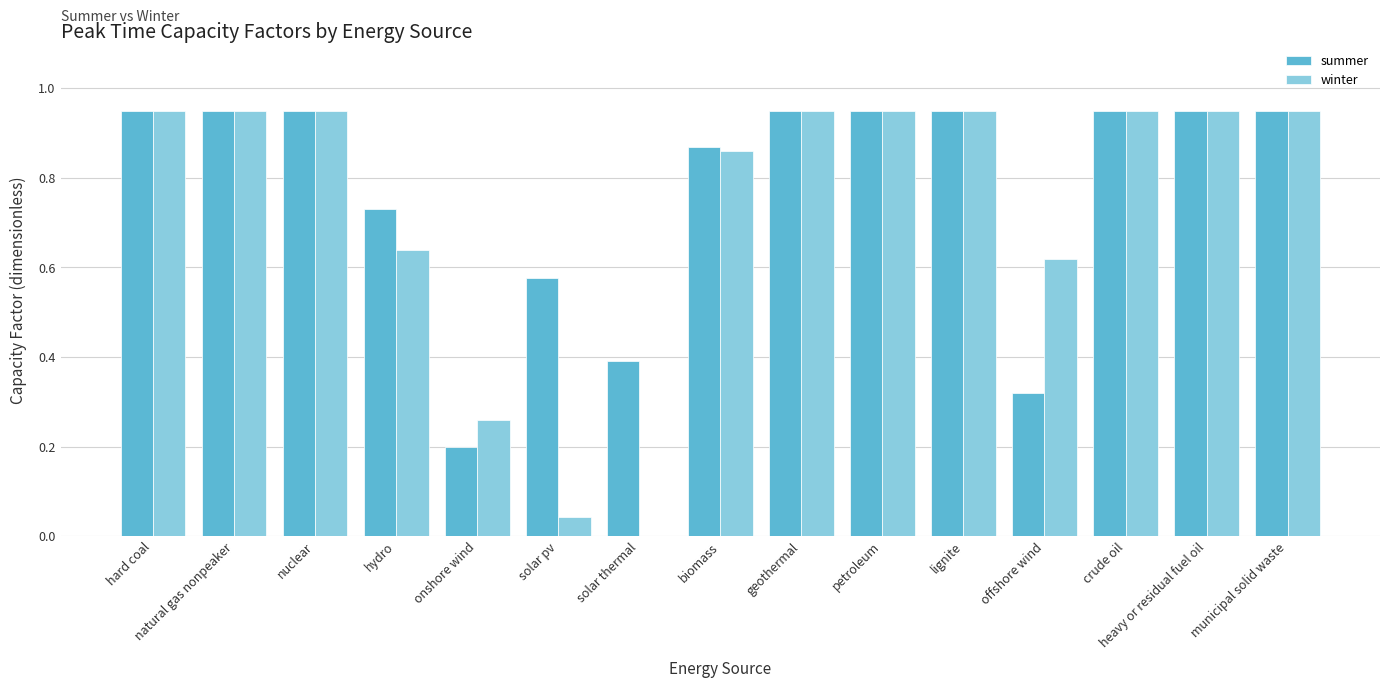

Which series has the widest spread of values?

winter